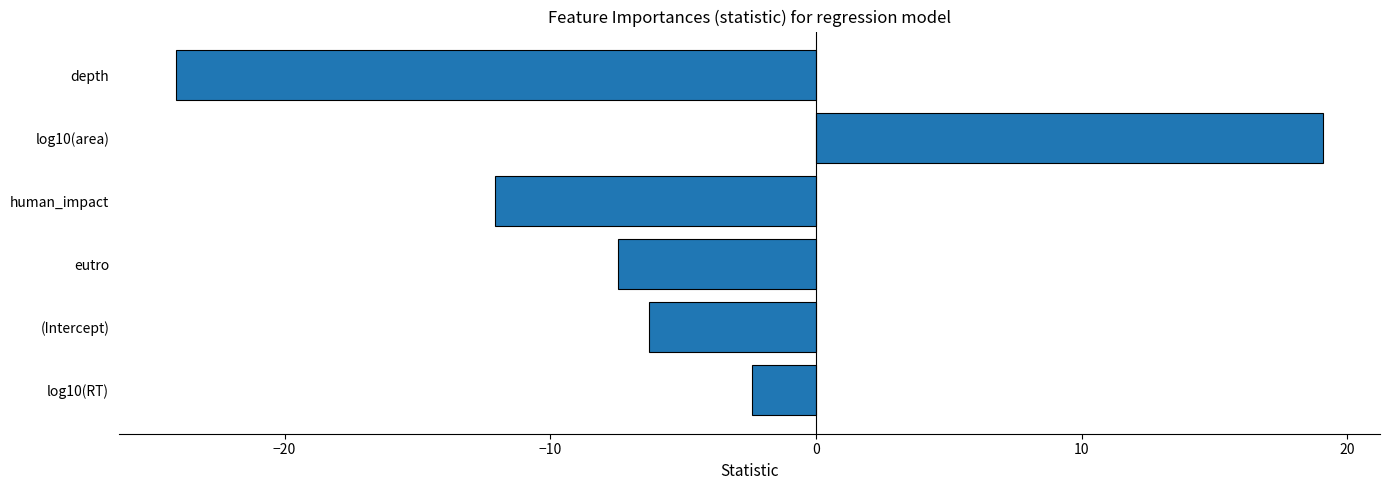

How many values exceed -6?

2